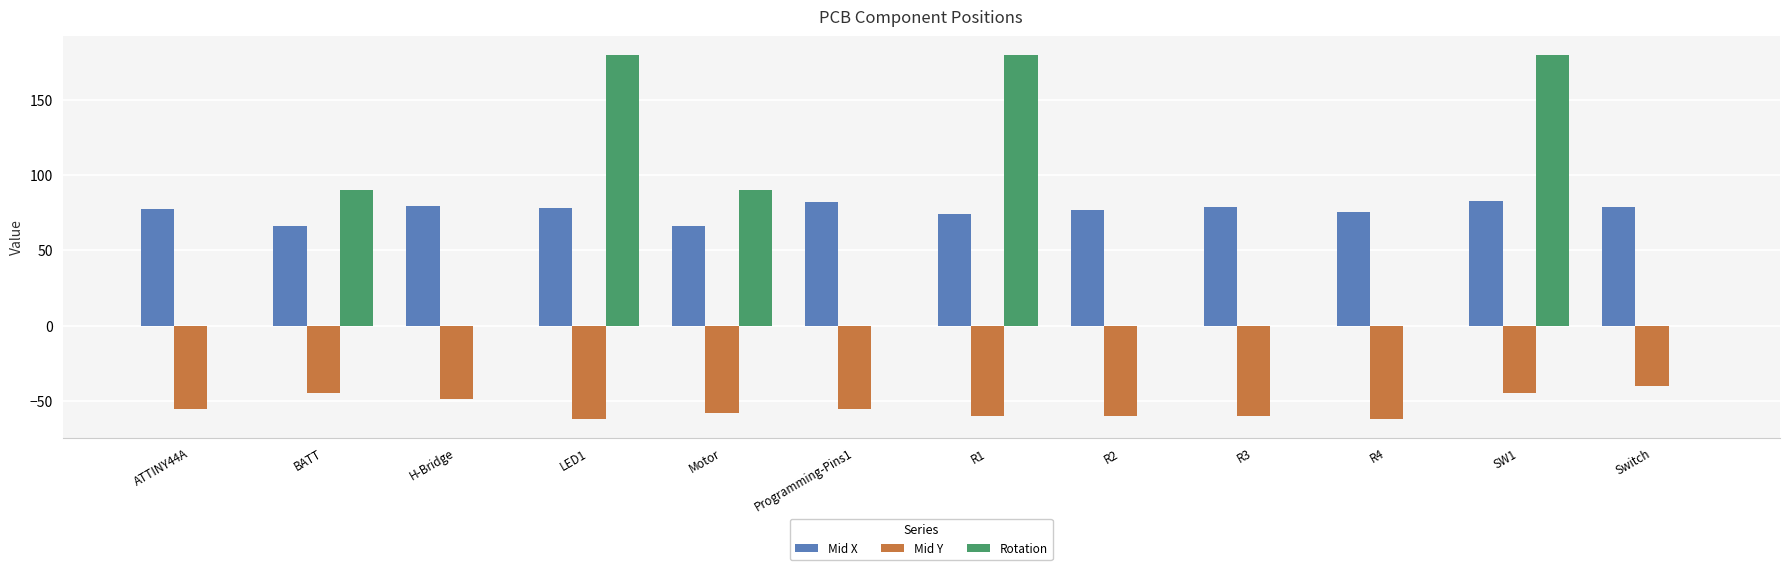

Are the bars grouped side by side (vs. stacked)?

Yes